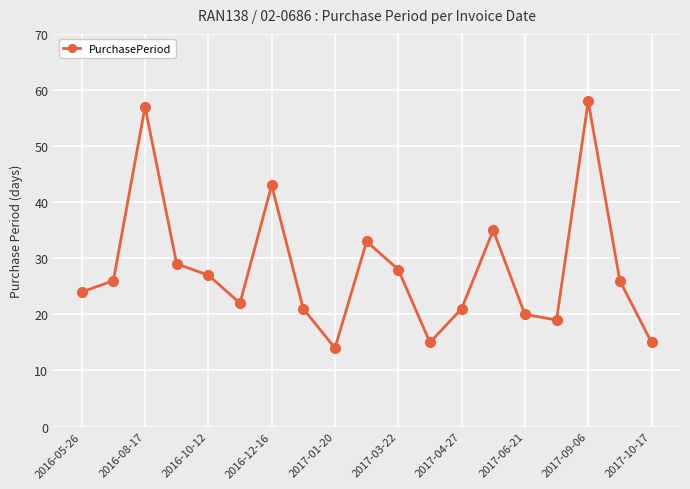

How many points are lower than both their immediate neighbors (excluding endpoints)?

4